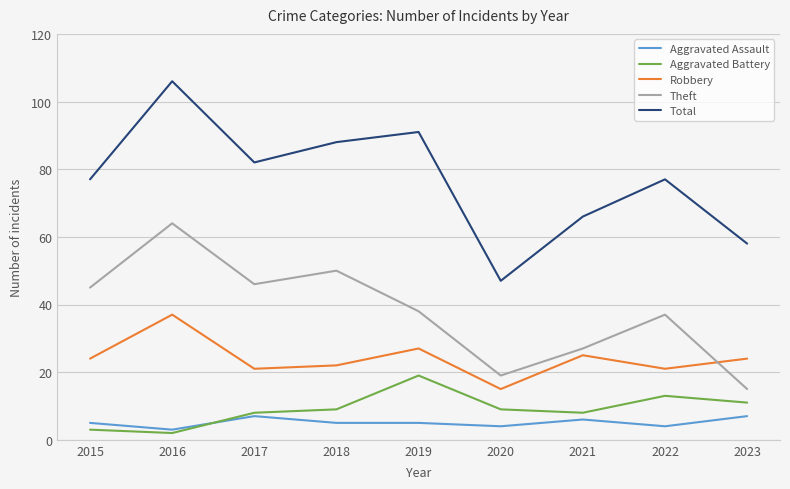

At how many categories does at least one series exceed 7?

9